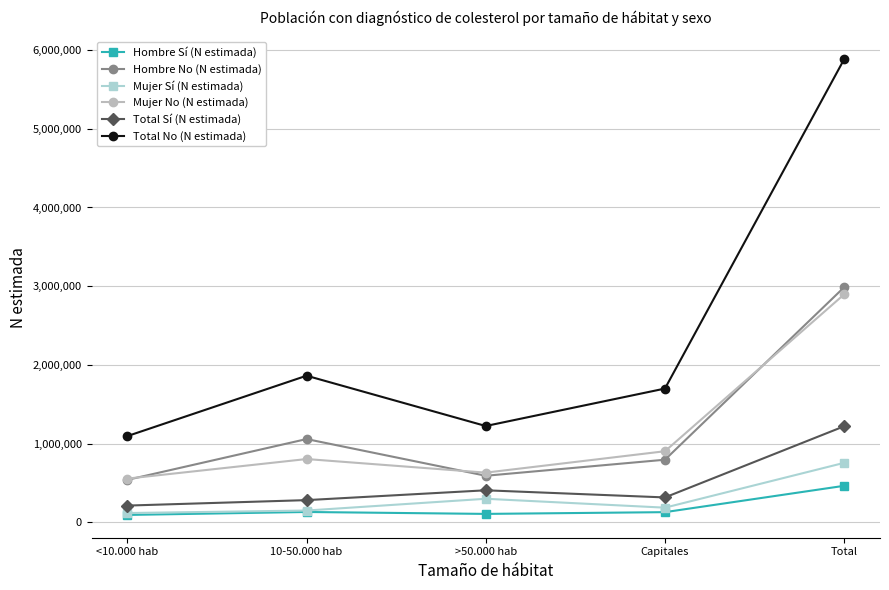

At which label does Mujer No (N estimada) reach its minimum?

<10.000 hab